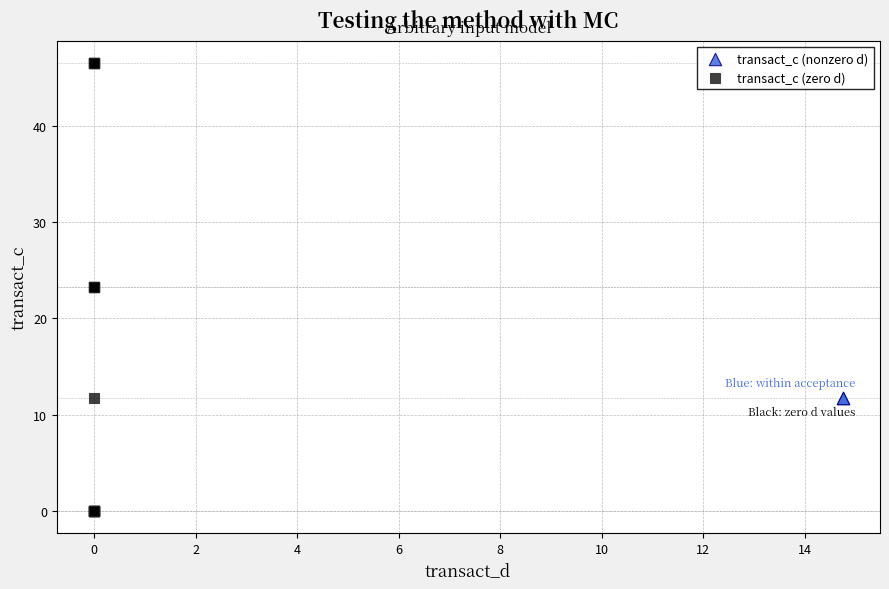

What are all the series names shown in the legend?

transact_c (nonzero d), transact_c (zero d)